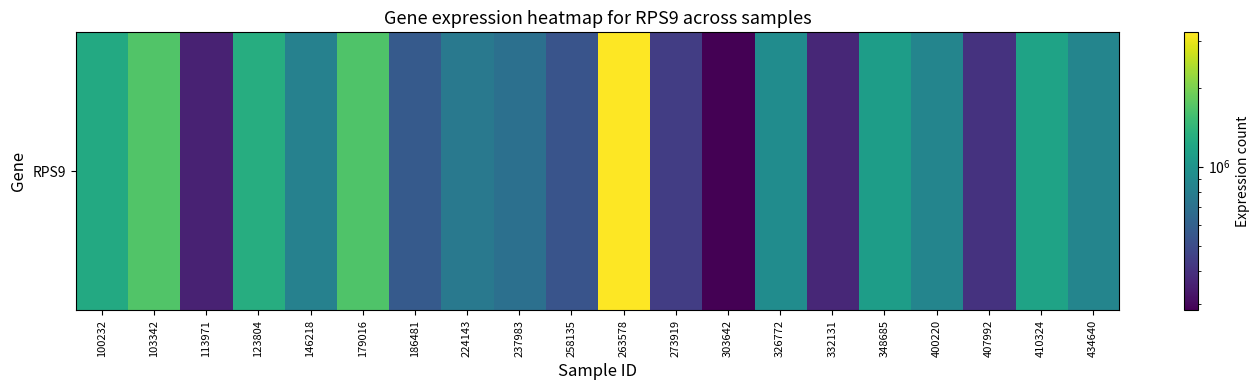

How many data points are less than 859751?

10